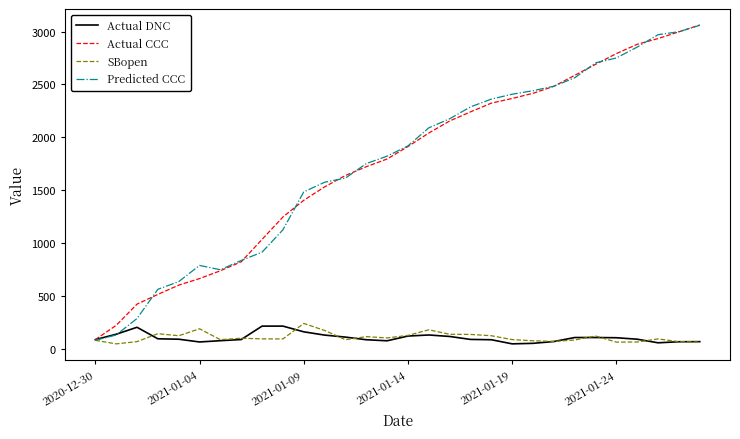

Which series has the largest range (max minus min)?

Predicted CCC